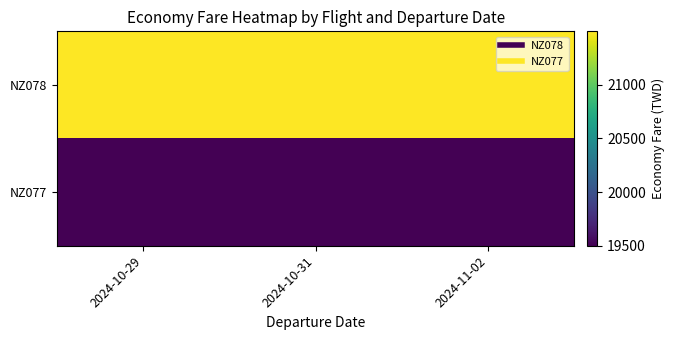

How many distinct data groups are displayed?

2